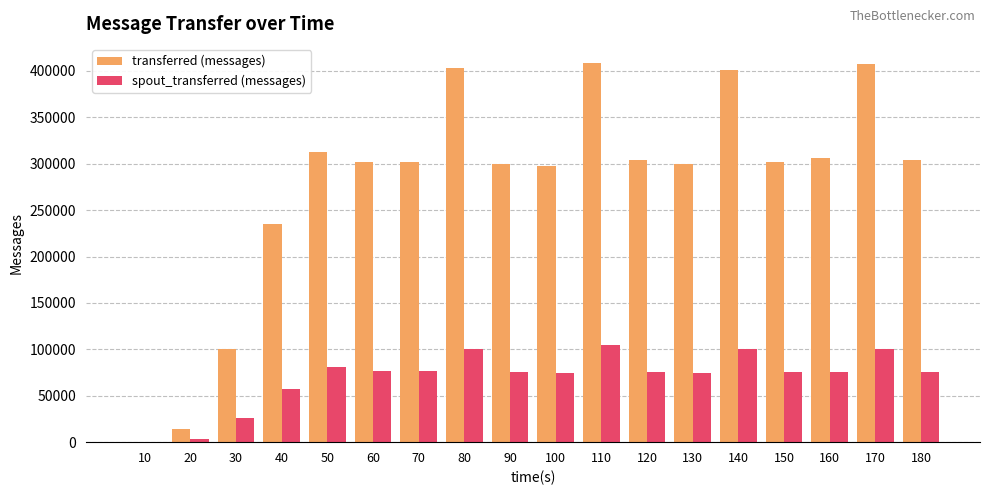

The spout_transferred (messages) series shows 76100 at 160. True or false?

True